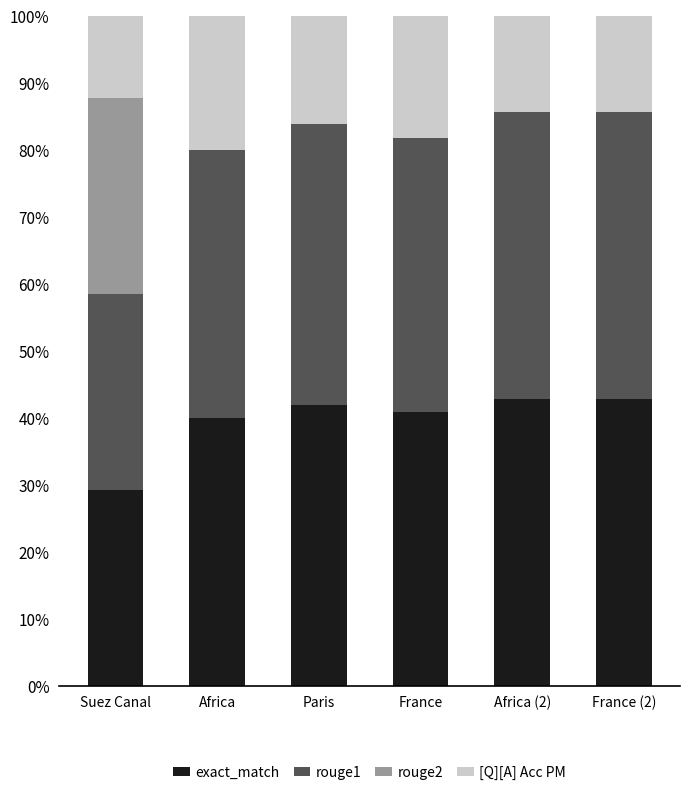

What is the total value across all series at France (2)?

100.0